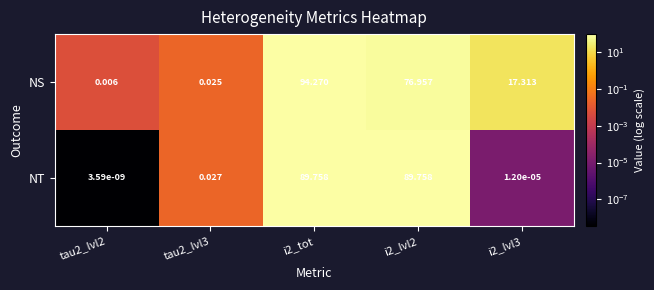

Which series changed the most between tau2_lvl2 and i2_lvl2?

NT